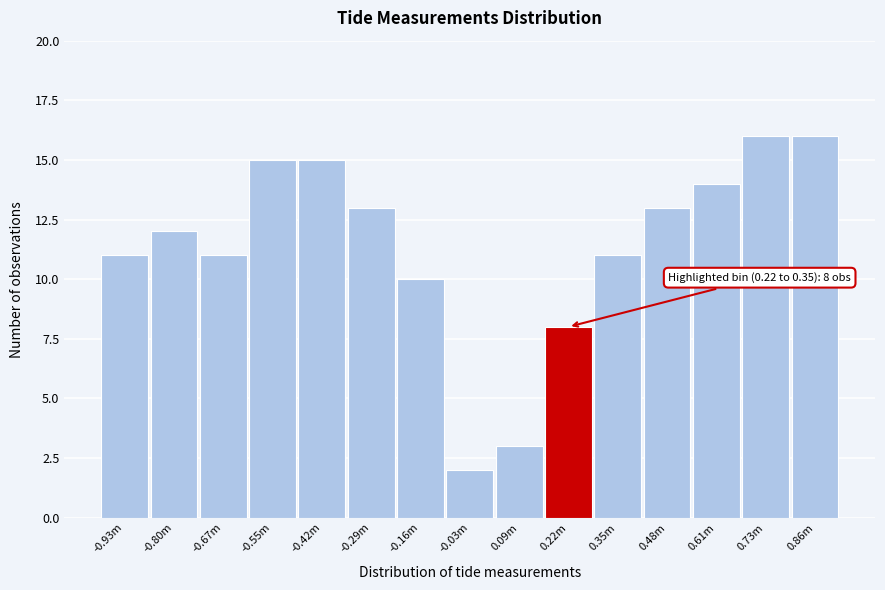

Reading right to left, transcribe all the data shown in this chart.

16	16	14	13	11	8	3	2	10	13	15	15	11	12	11